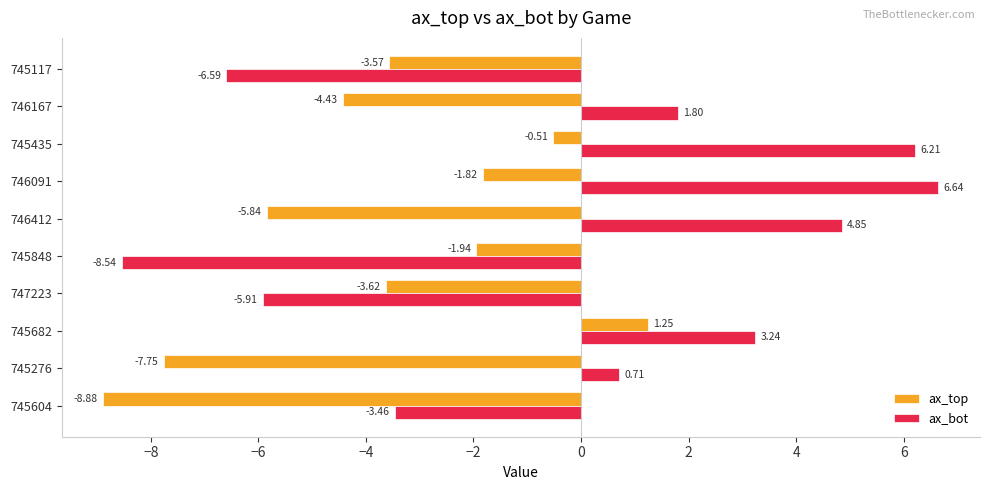

What is the sum of all ax_top values?

-37.1